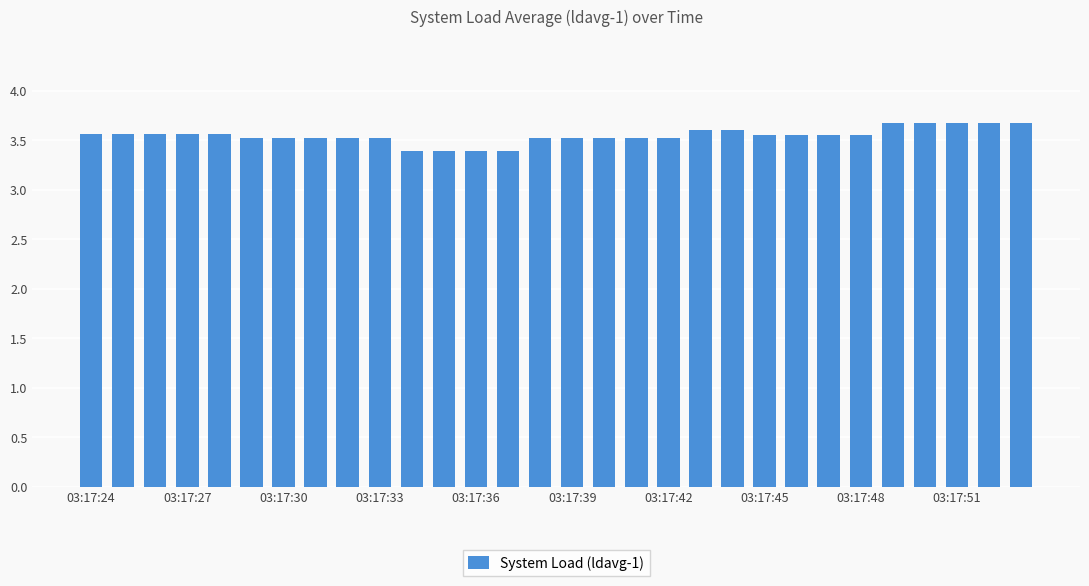

What is the value of the 21st bar from the left?

3.6